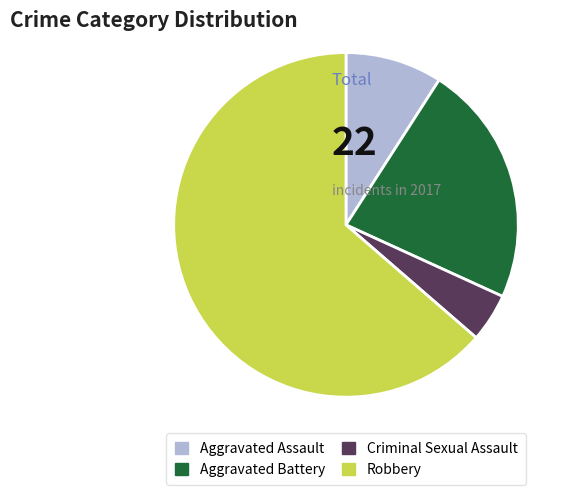

Is there a majority slice in this chart?

Yes